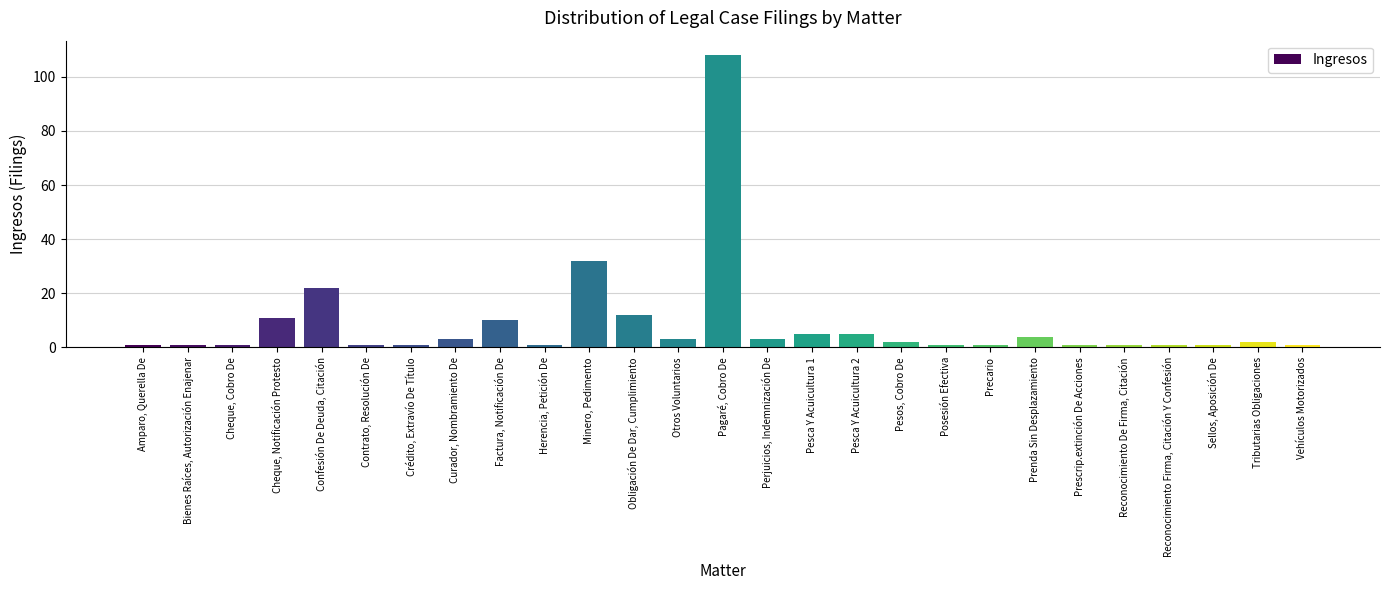

Reading left to right, list all the values displayed in this chart.

Amparo, Querella De=1	Bienes Raíces, Autorización Enajenar=1	Cheque, Cobro De=1	Cheque, Notificación Protesto=11	Confesión De Deuda, Citación=22	Contrato, Resolución De=1	Crédito, Extravío De Título=1	Curador, Nombramiento De=3	Factura, Notificación De=10	Herencia, Petición De=1	Minero, Pedimento=32	Obligación De Dar, Cumplimiento=12	Otros Voluntarios=3	Pagaré, Cobro De=108	Perjuicios, Indemnización De=3	Pesca Y Acuicultura 1=5	Pesca Y Acuicultura 2=5	Pesos, Cobro De=2	Posesión Efectiva=1	Precario=1	Prenda Sin Desplazamiento=4	Prescrip.extinción De Acciones=1	Reconocimiento De Firma, Citación=1	Reconocimiento Firma, Citación Y Confesión=1	Sellos, Aposición De=1	Tributarias Obligaciones=2	Vehículos Motorizados=1